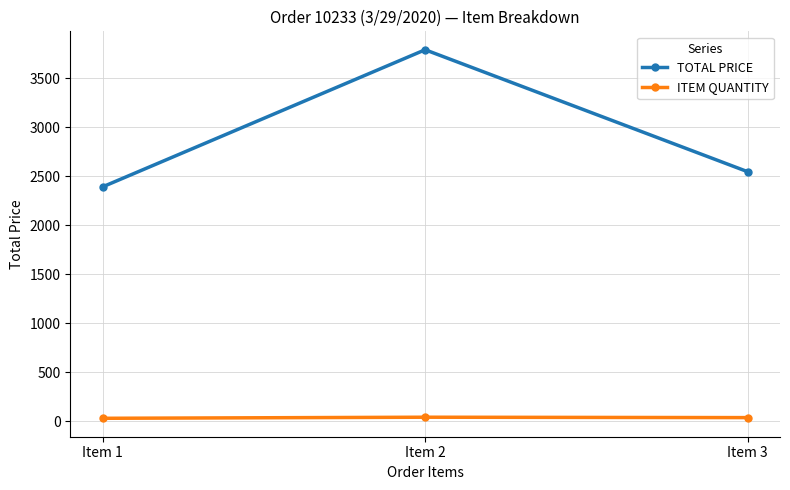

Is it true that TOTAL PRICE equals 3788.4 at Item 2?

True